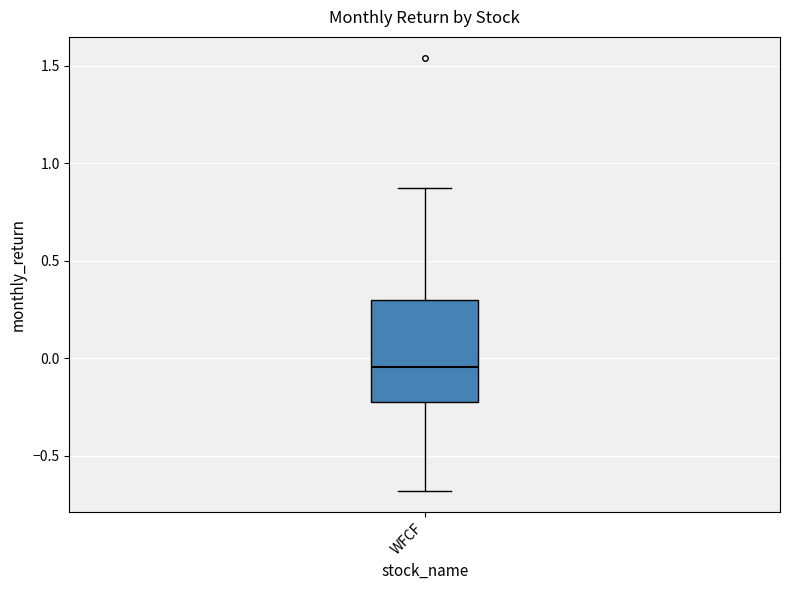

Transcribe this box plot: give where the median line is, the range the box spans, and where the two whiskers end, as read against the y-axis. The values are not printed on the chart, so give them approximately, as read against the axis.

median -0.05, box -0.20 to 0.30, whiskers -0.70 to 0.90